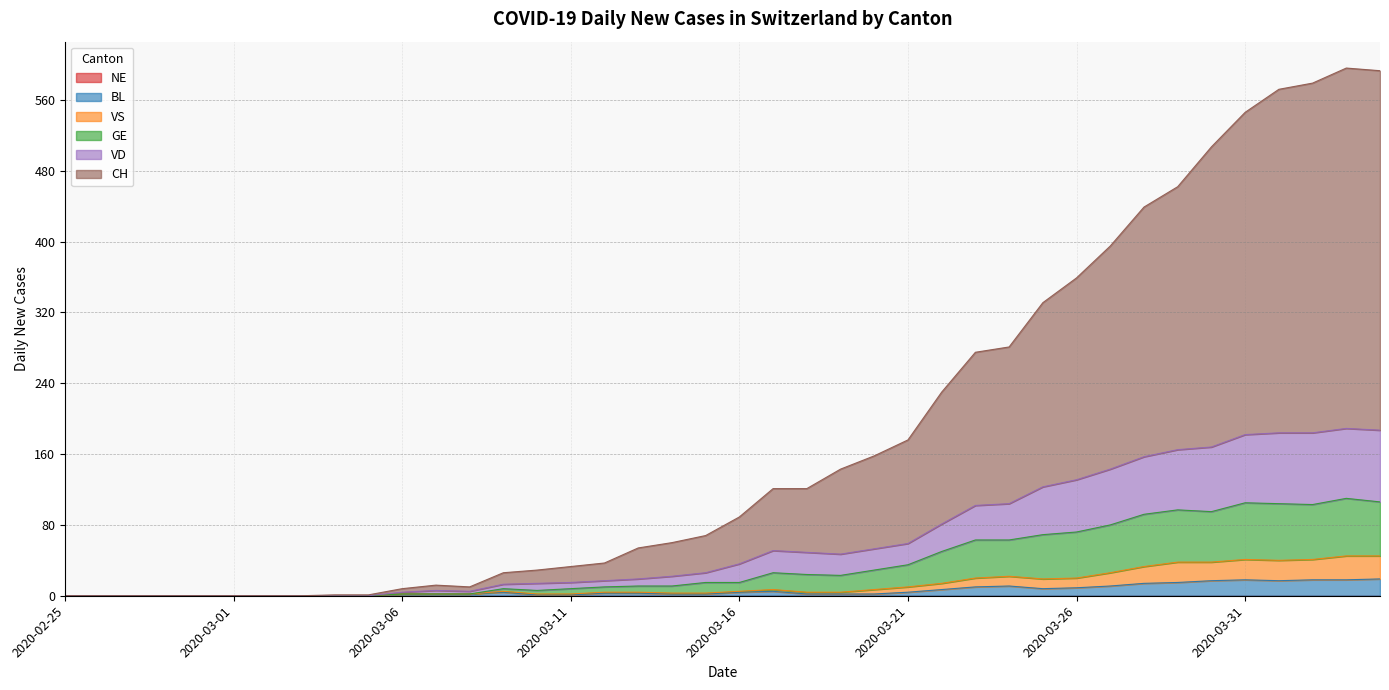

Which category has the lowest value in the BL series?

2020-02-25